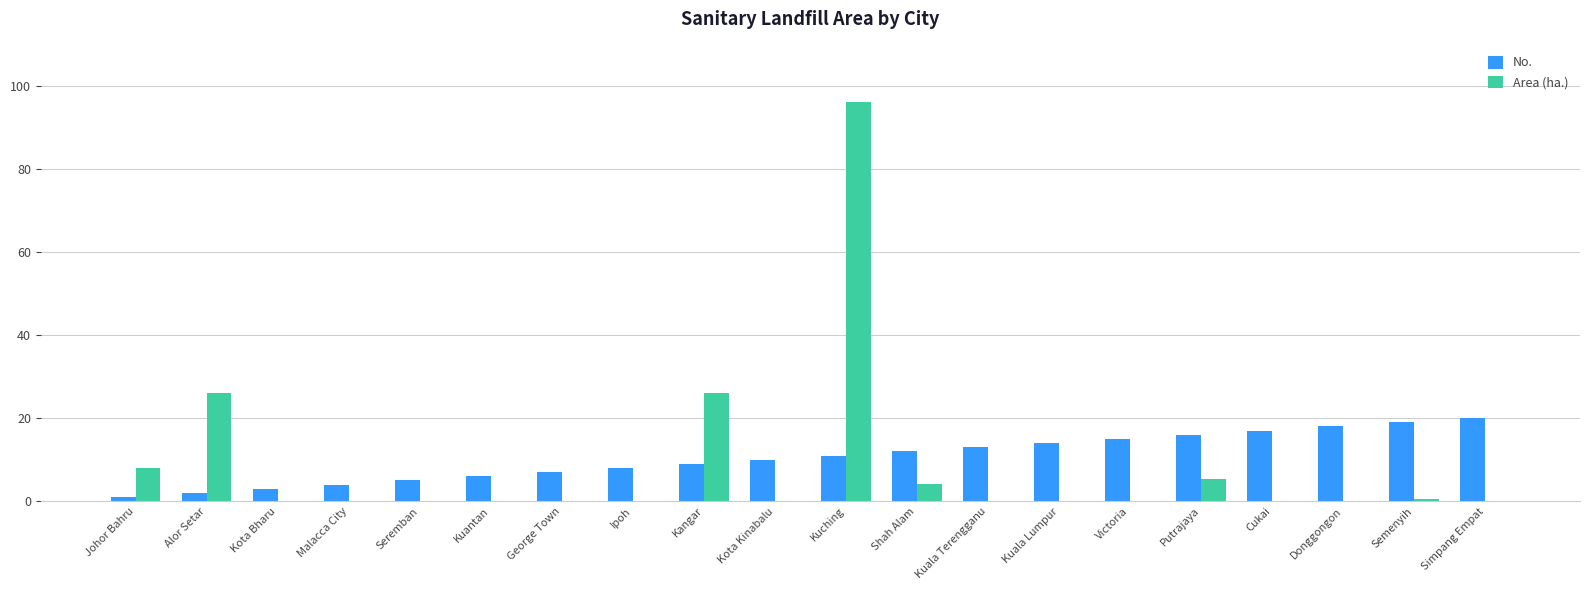

Which category has the highest value in the Area (ha.) series?

Kuching